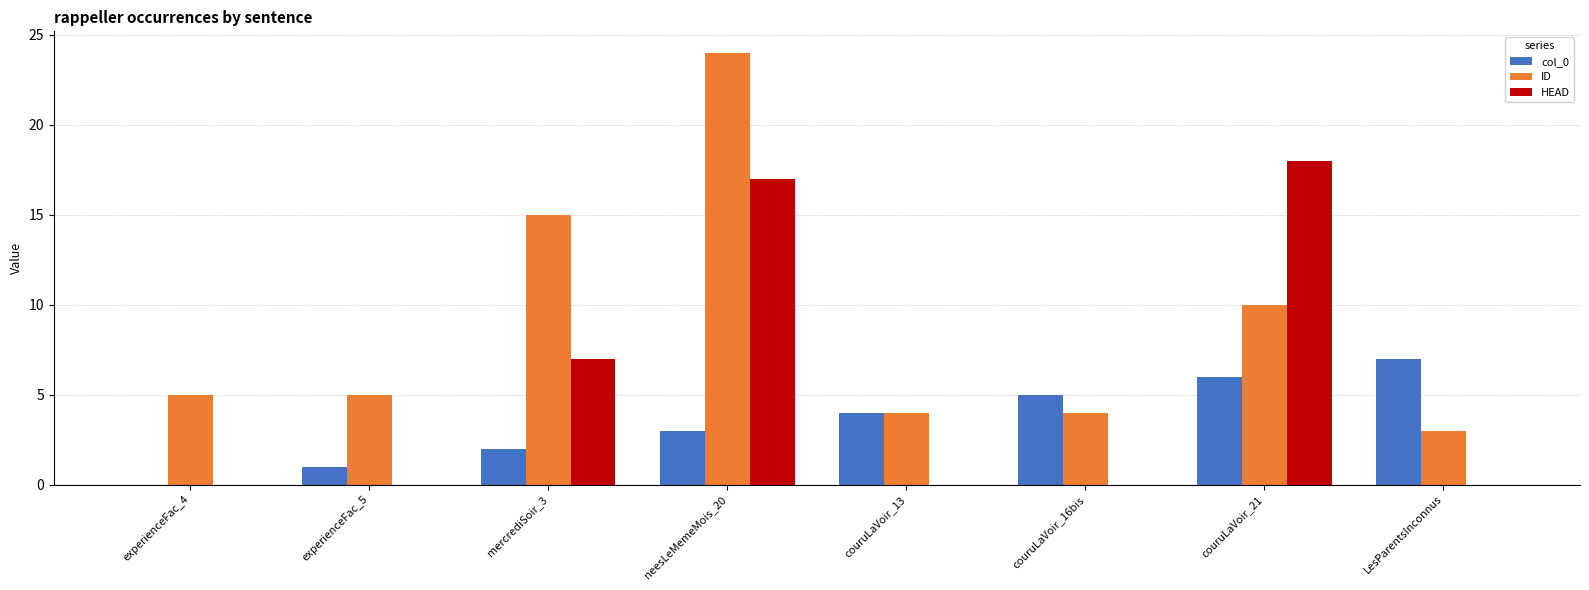

What is the sum of all ID values?

70